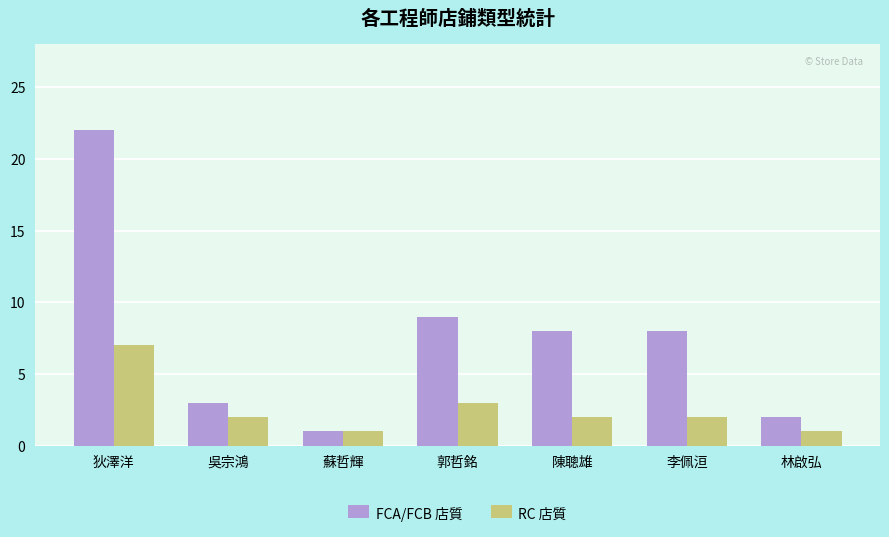

At how many categories does at least one series exceed 20?

1